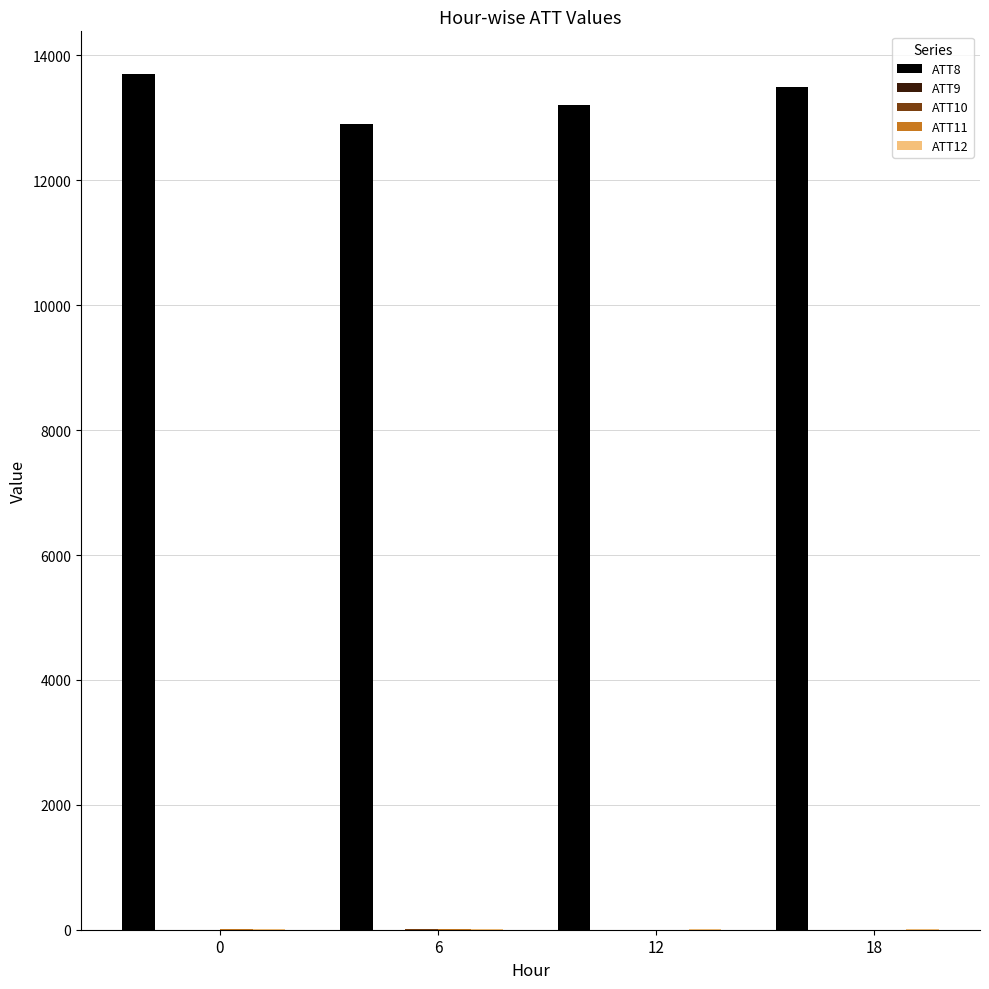

How many data points does each series have?

4